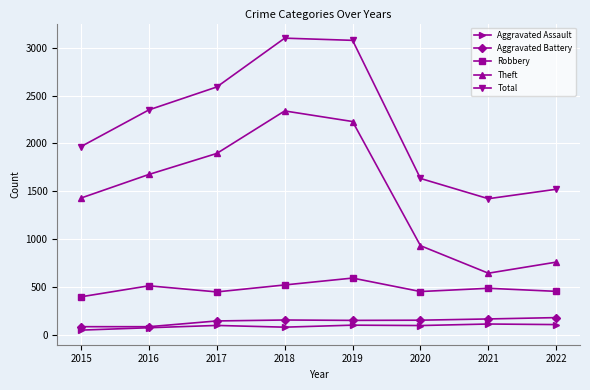

How many lines are shown in the chart?

5